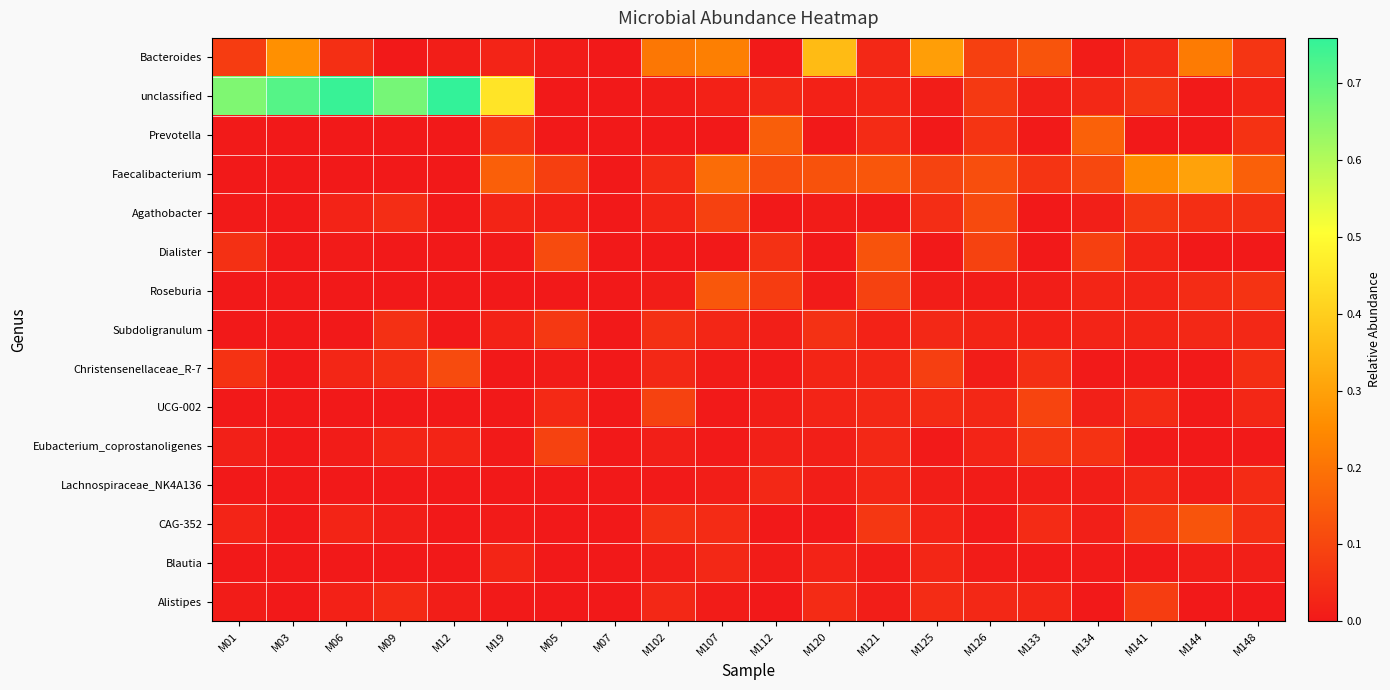

What is the total value across all series at M03?

1.0